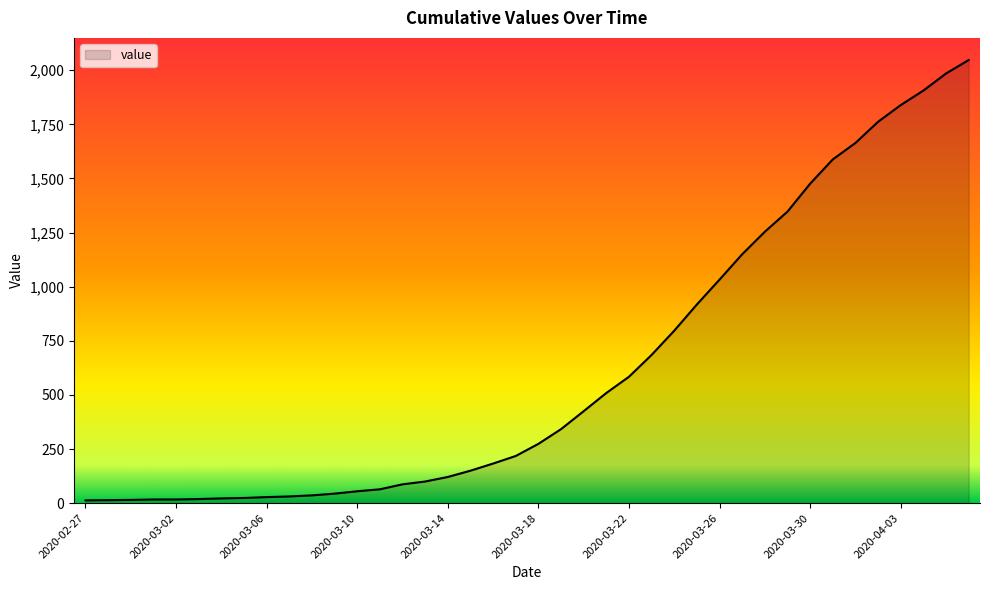

What is the difference between the maximum and minimum values?

2034